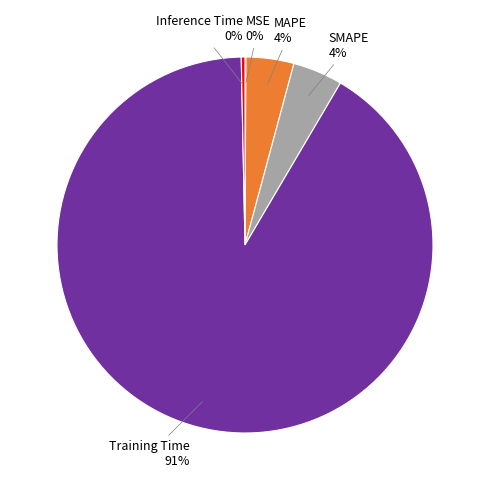

Is there any slice that represents more than half of the pie?

Yes